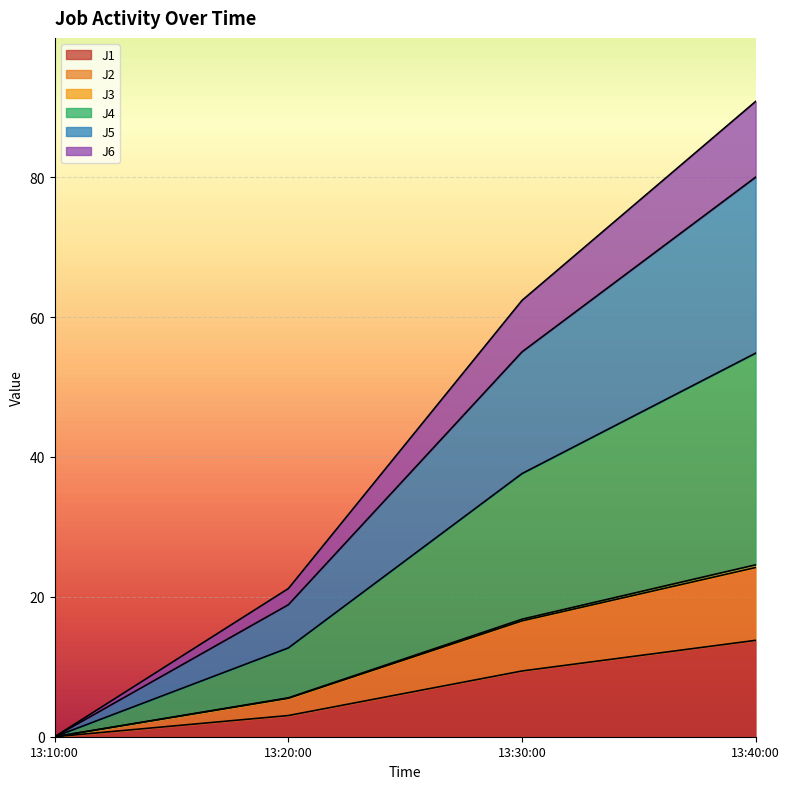

At which category is the sum across all series the highest?

13:40:00